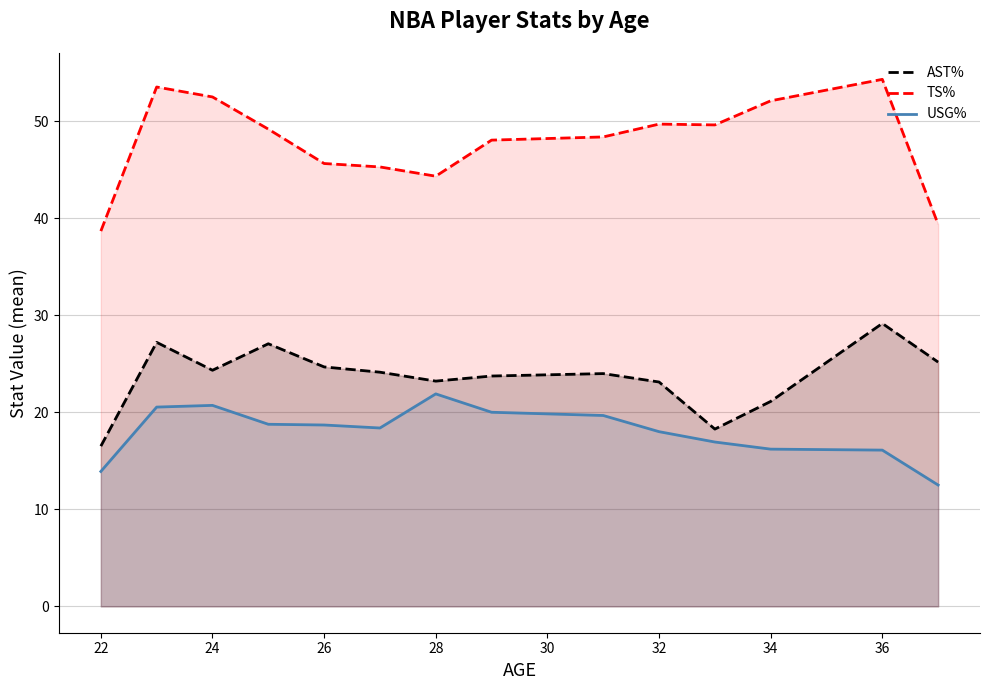

True or false: TS% and AST% intersect in this chart.

False